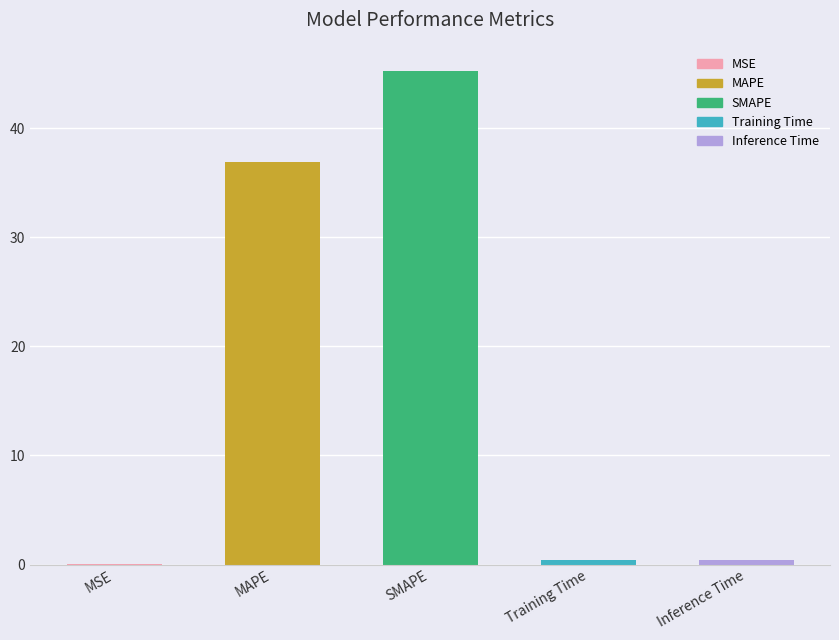

The chart shows a value of 45.2 at SMAPE. True or false?

True